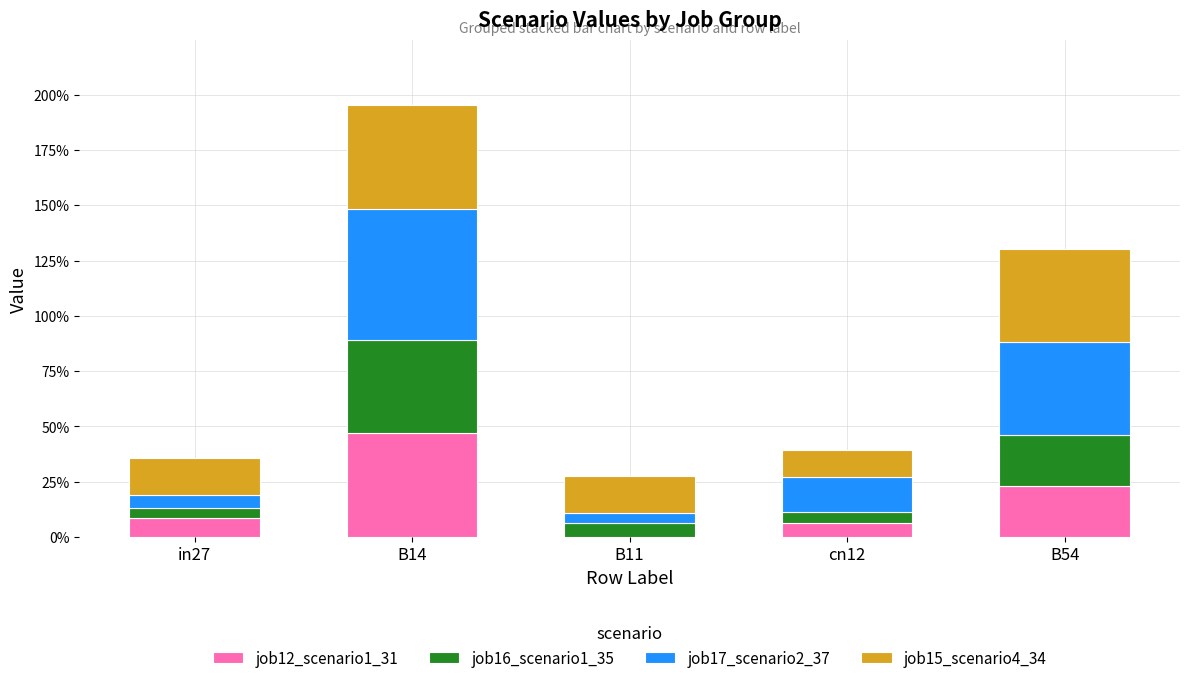

What position from the right is cn12?

2